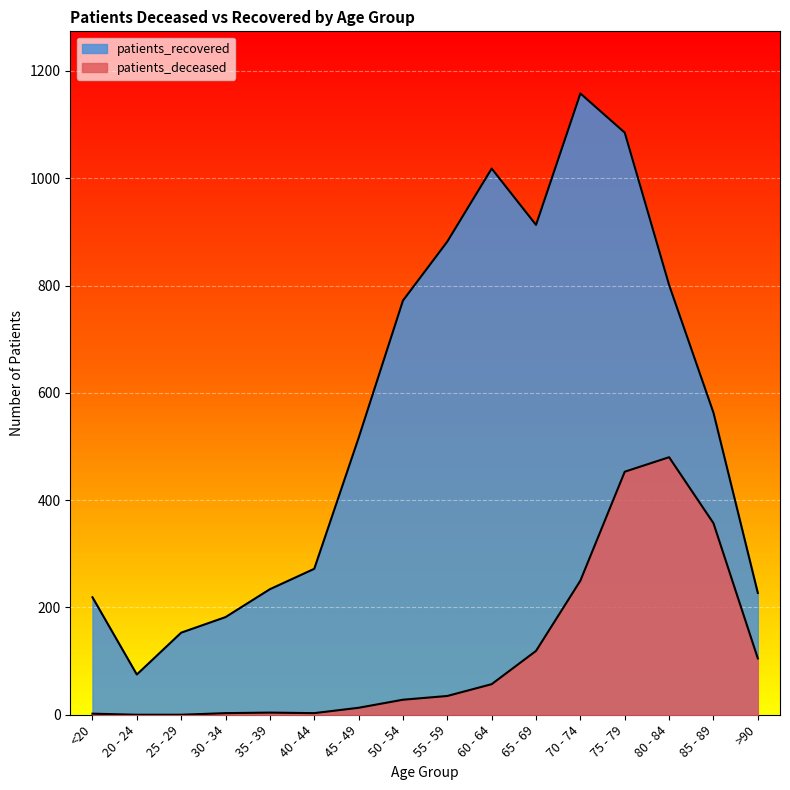

The value of patients_recovered at 85 - 89 is 563. True or false?

True